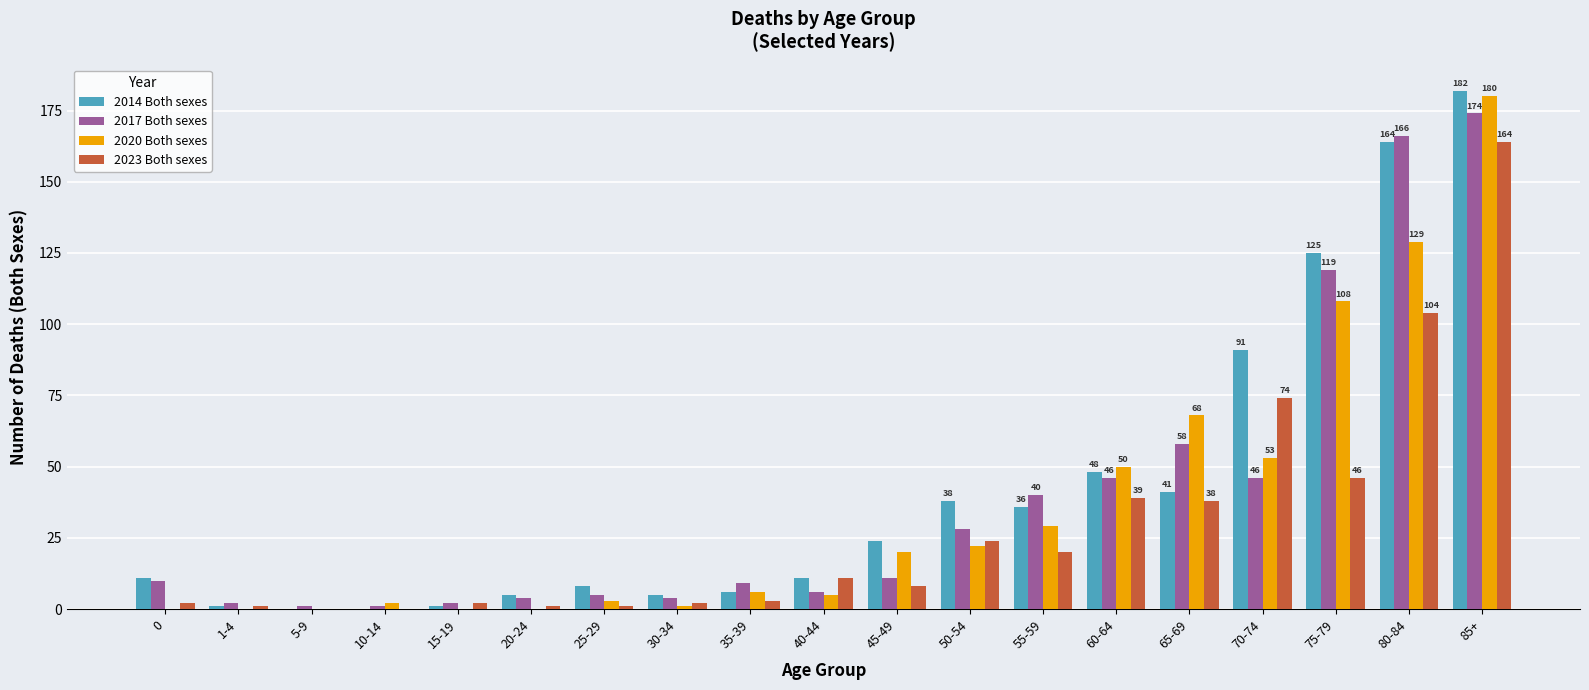

Are the bars horizontal?

No